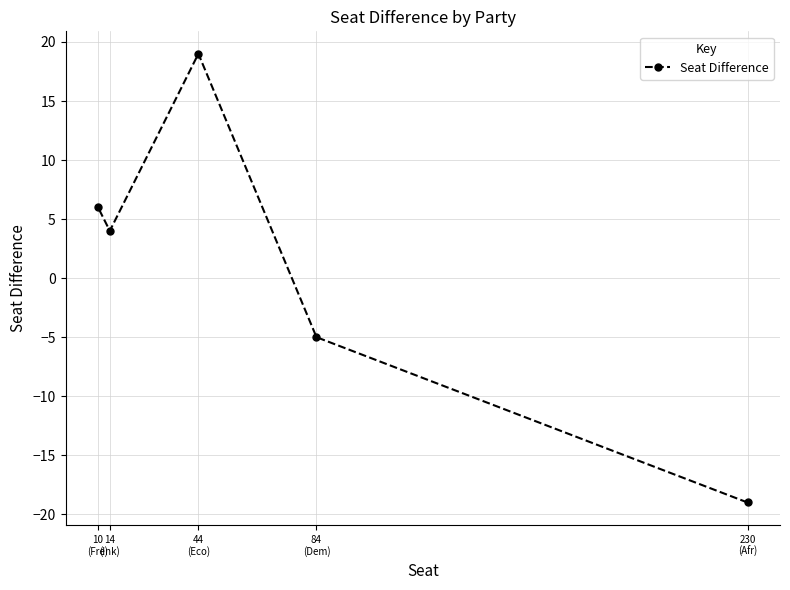

True or false: the data shows 6 at 10
(Fre).

True